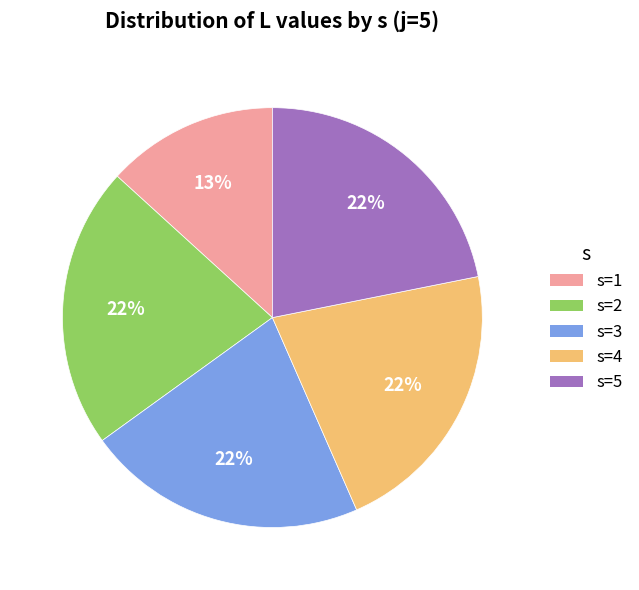

Do s=3 and s=5 together represent more than half of the pie?

No